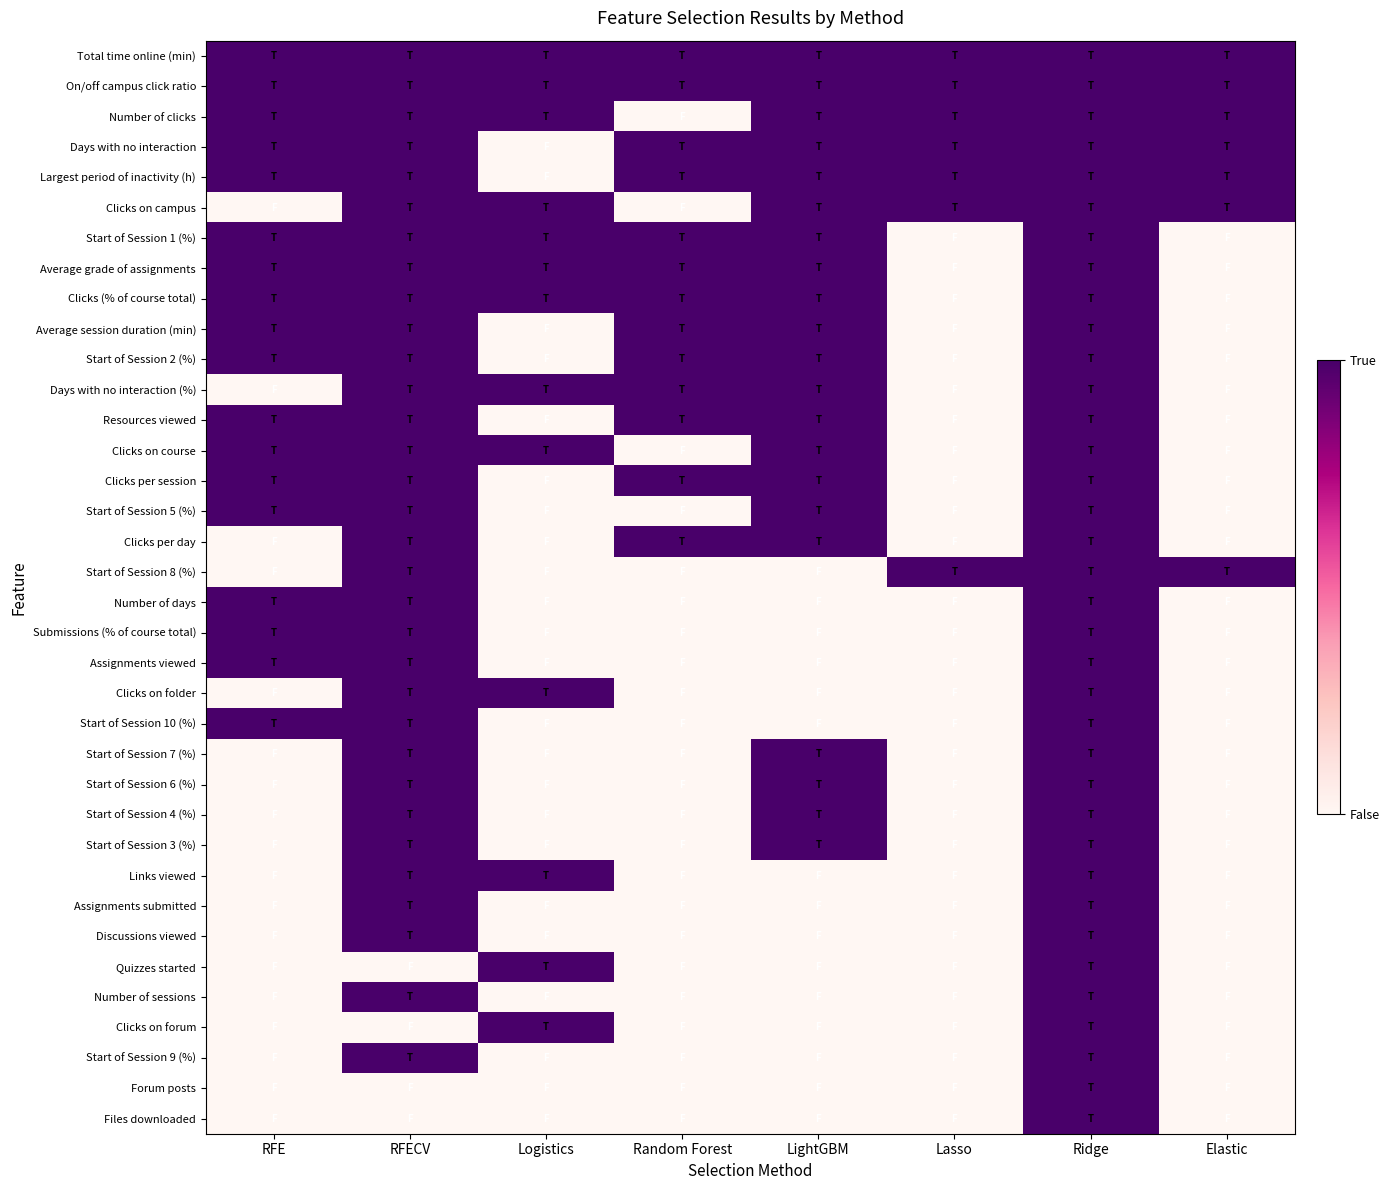

Between Elastic and Logistics, which is larger?

Elastic